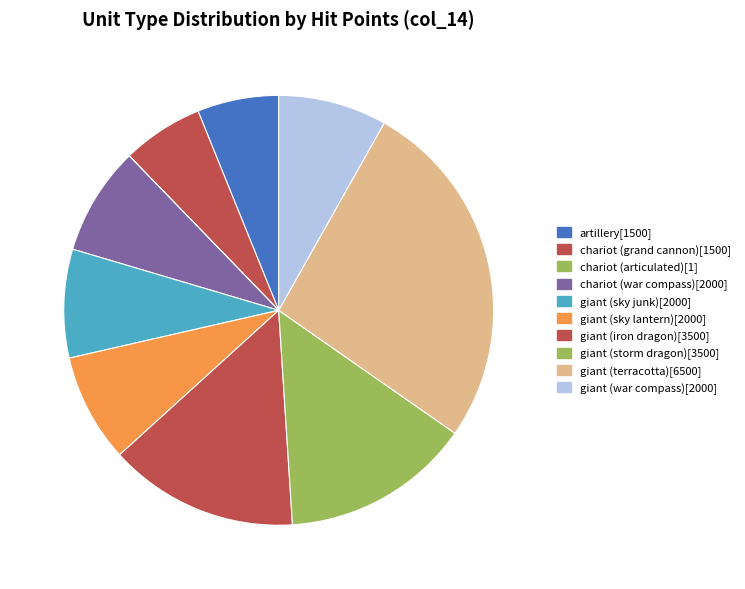

How many segments does this pie chart have?

10